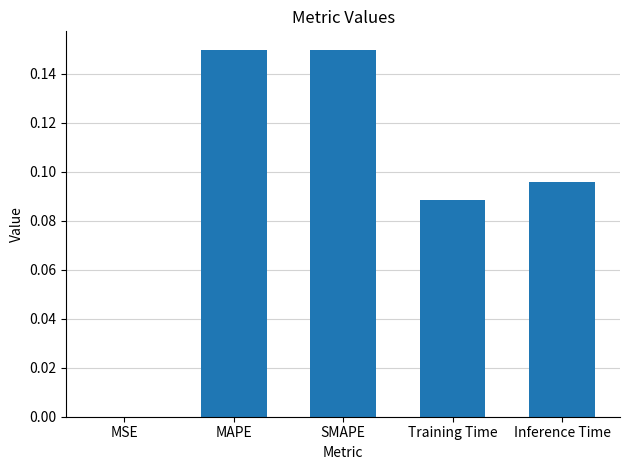

Are the bars horizontal?

No